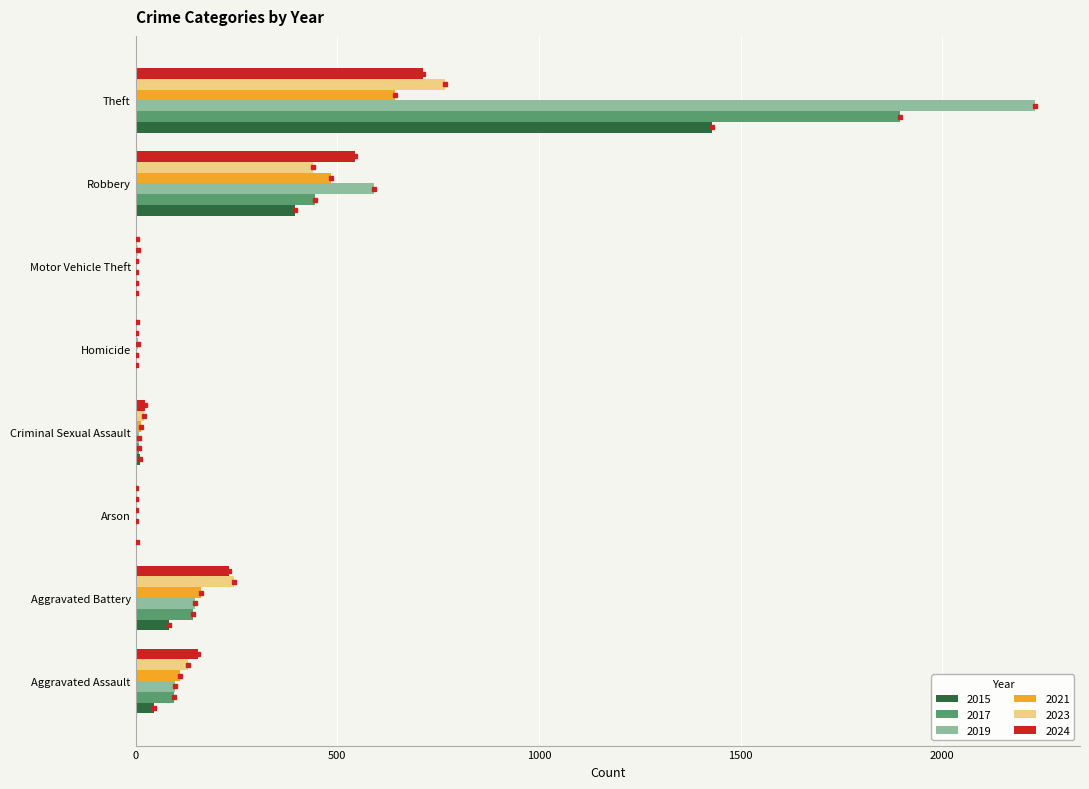

Where is 2017 nearest to the value 948?

Robbery